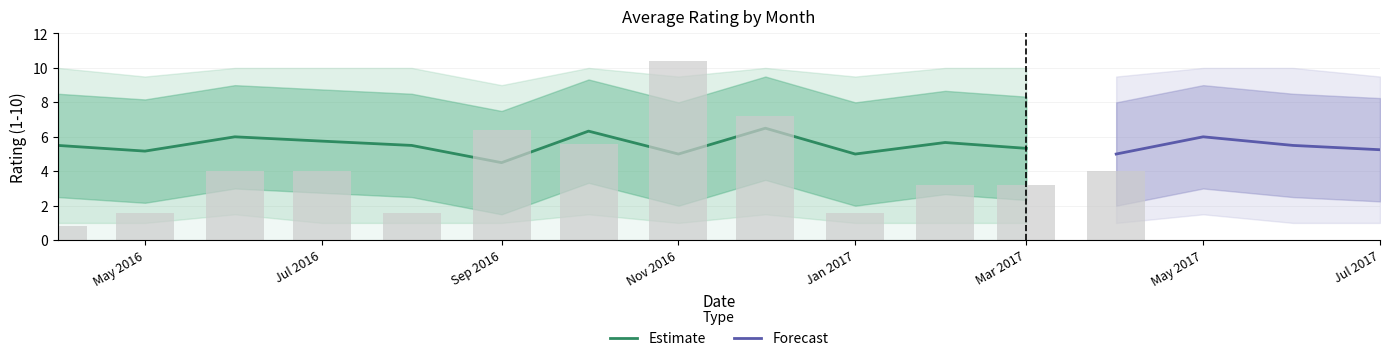

How many data points in lower_bound are above 2?

12